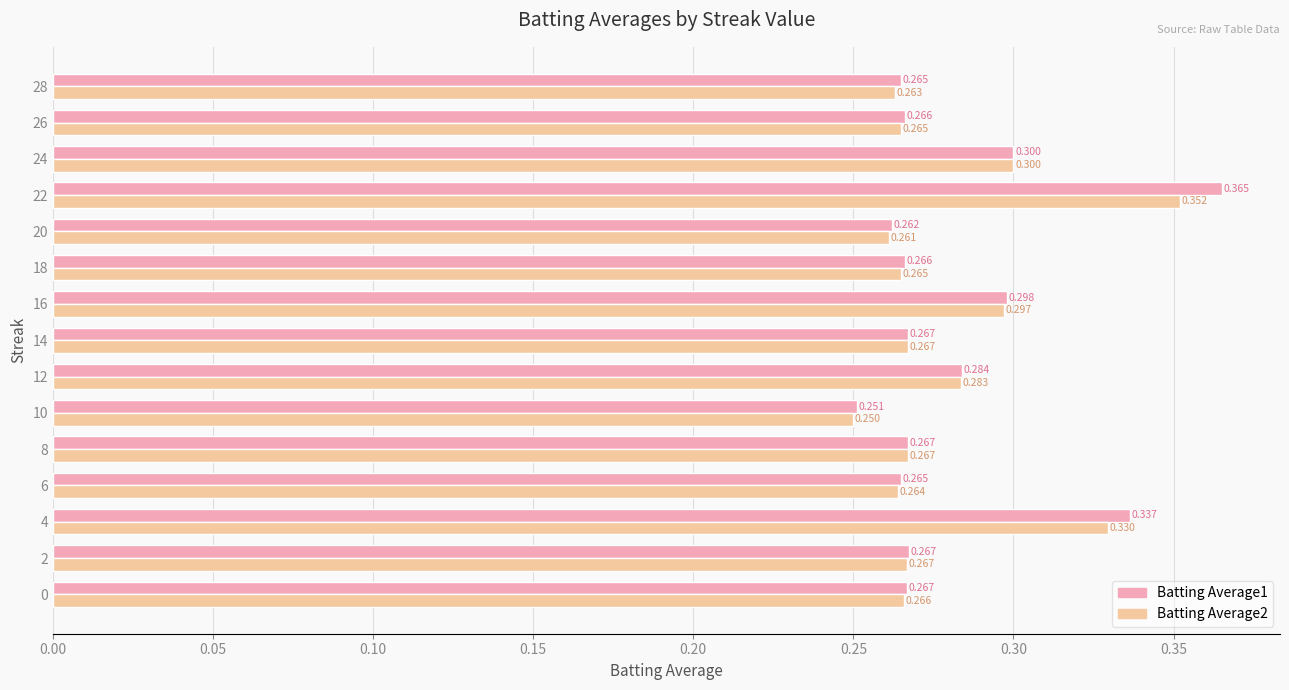

What are all the series names shown in the legend?

Batting Average1, Batting Average2